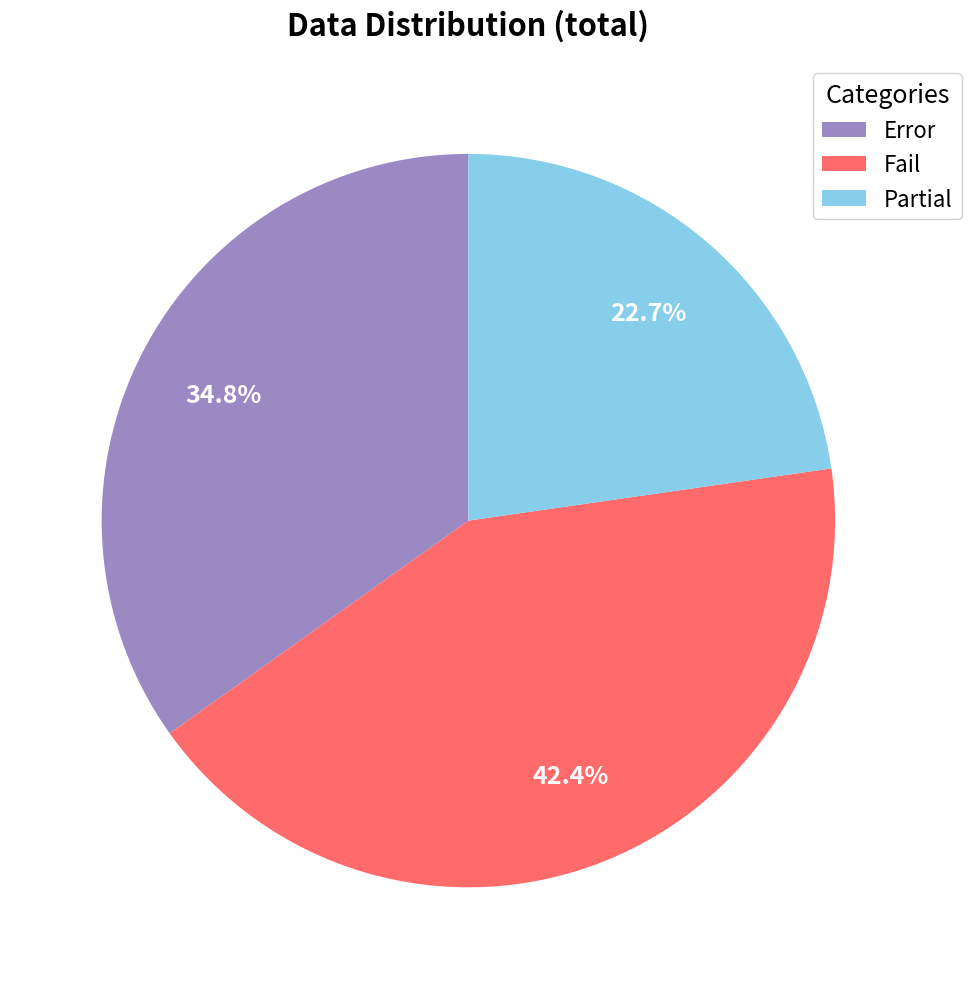

Approximately how many times larger is the value at Fail compared to Error?

1.2